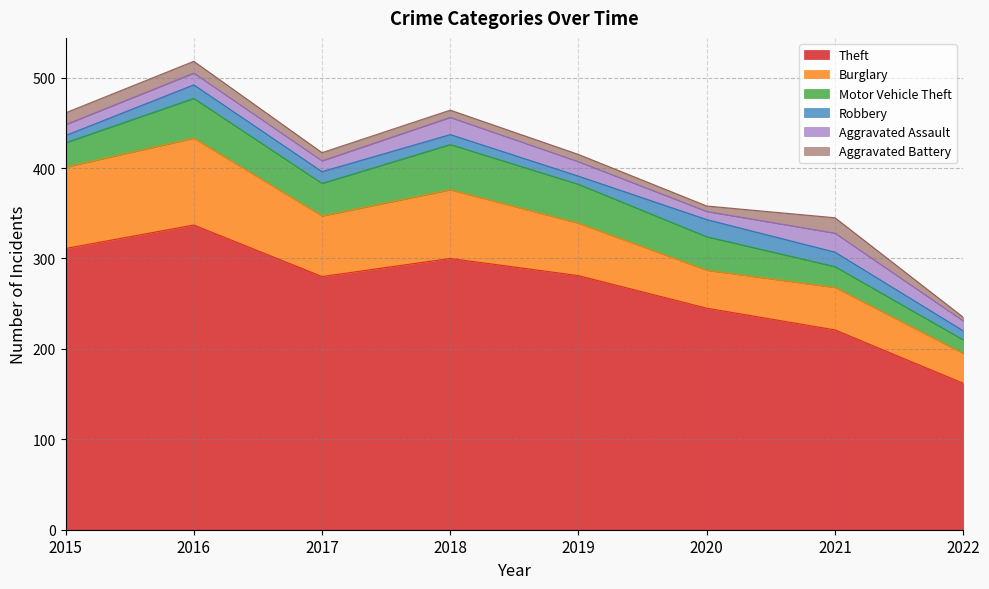

What are all the series names shown in the legend?

Theft, Burglary, Motor Vehicle Theft, Robbery, Aggravated Assault, Aggravated Battery